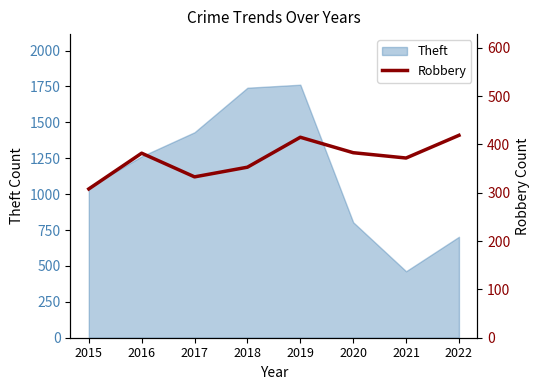

List the labels in order of value, largest first.

2022, 2019, 2020, 2016, 2021, 2018, 2017, 2015